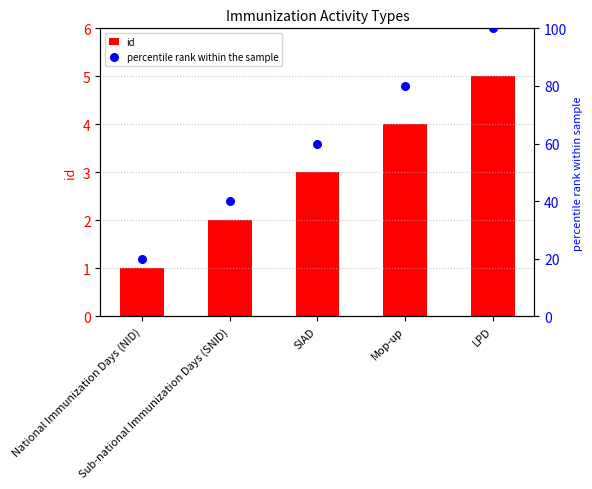

Which series has the largest total across all categories?

percentile rank within the sample